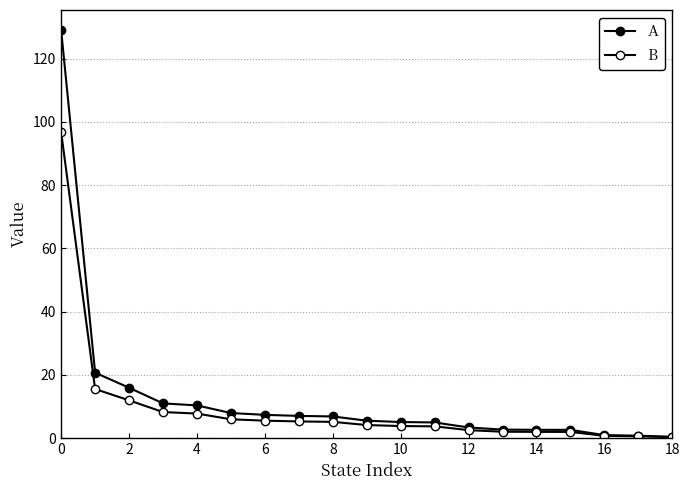

True or false: A and B intersect in this chart.

False